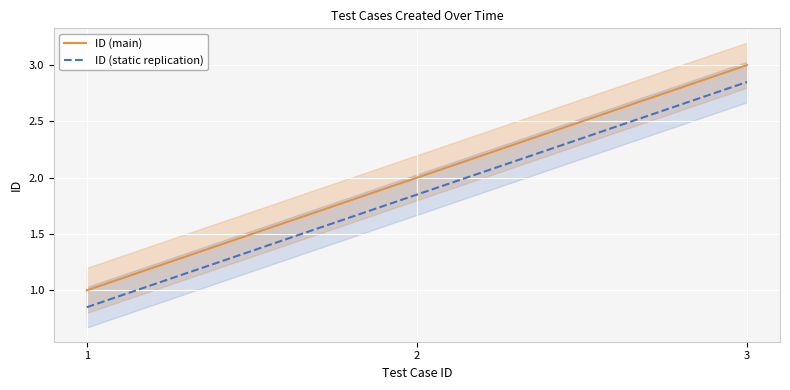

At which category is the sum across all series the highest?

3